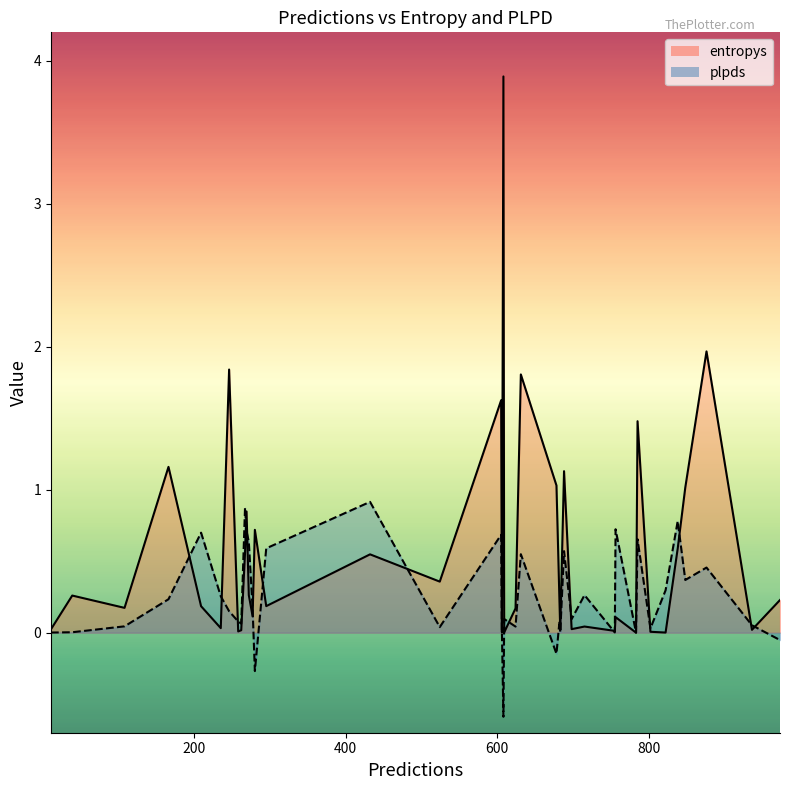

Does the chart display data point markers on the line(s)?

No